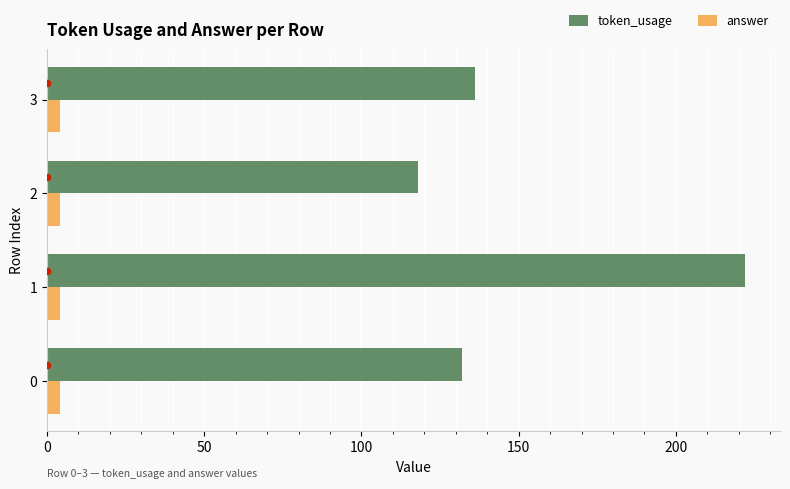

Is the value of answer at 0 greater than the value of token_usage at 0?

No